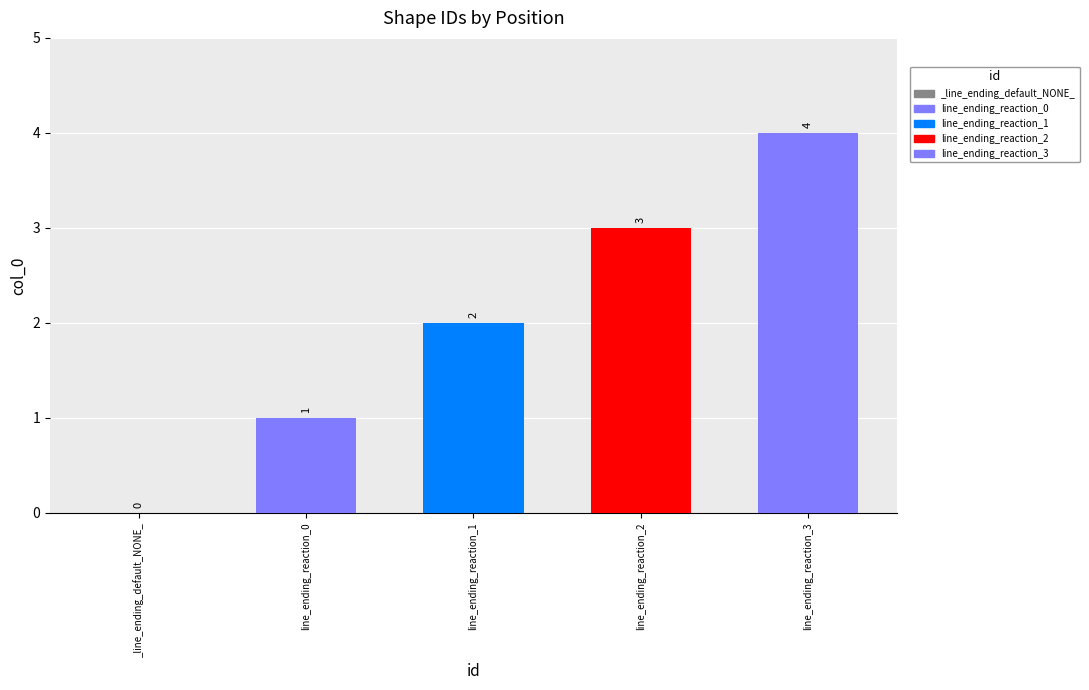

How many positive values are there?

4